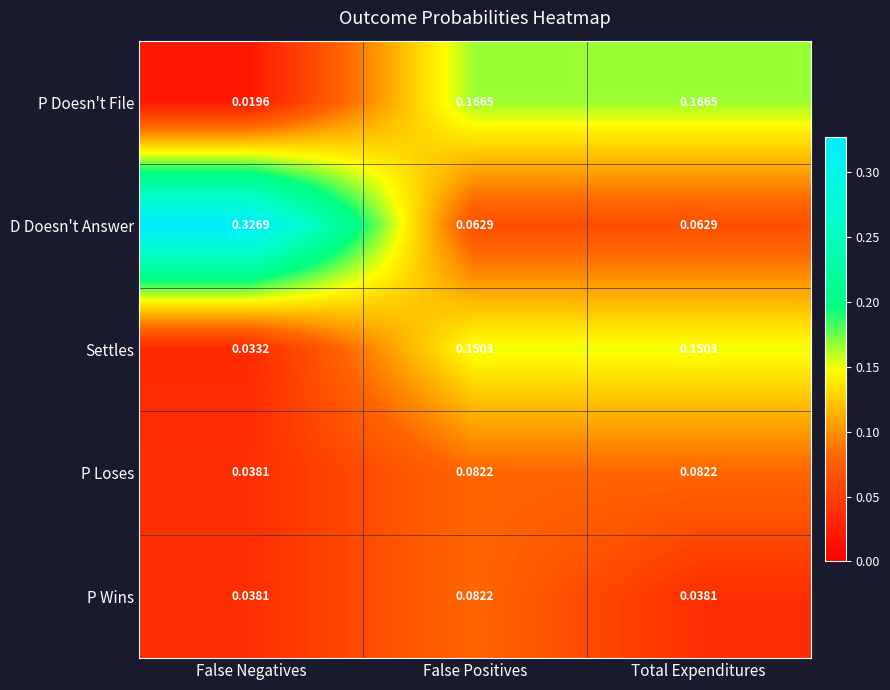

Where is P Doesn't File nearest to the value 0?

False Negatives